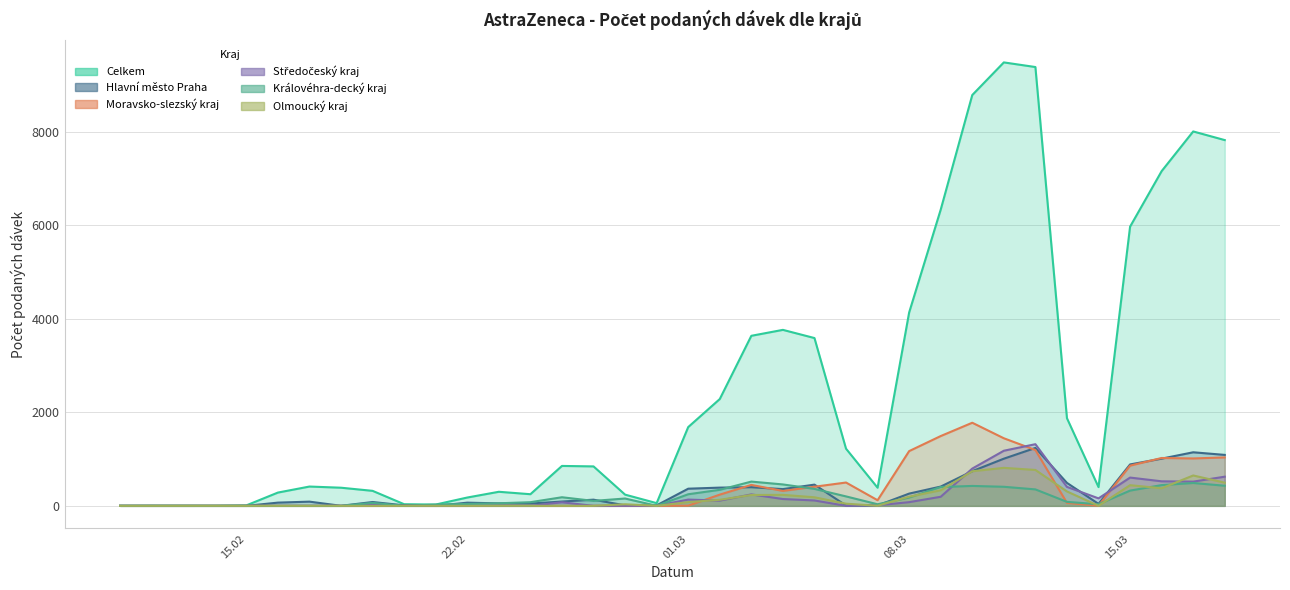

How many values in Středočeský kraj are above zero?

24